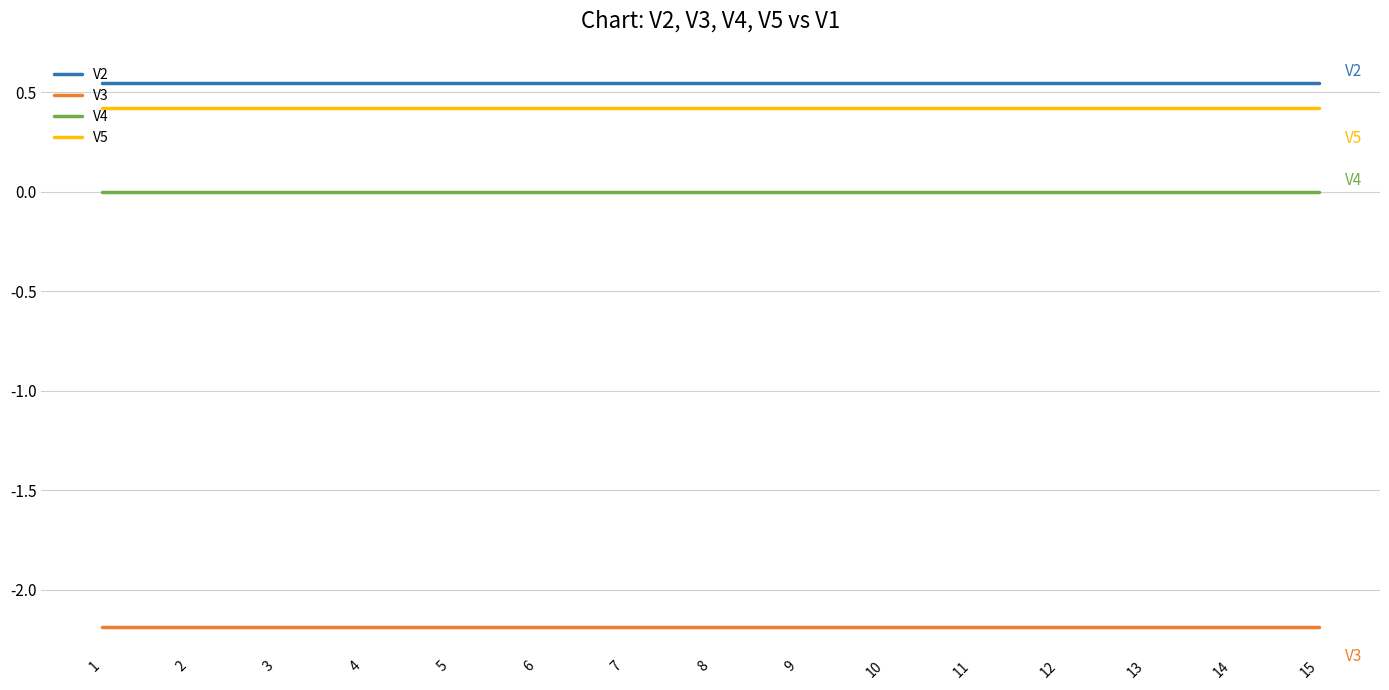

True or false: V3 and V2 cross at least once.

False